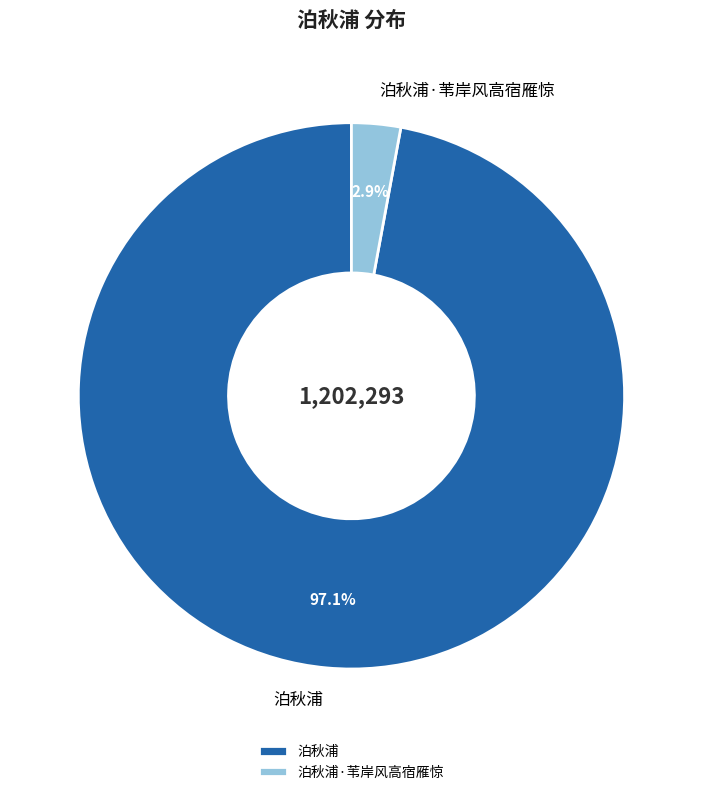

To the nearest percent, what is the combined percentage of 泊秋浦·苇岸风高宿雁惊 and 泊秋浦?

100%